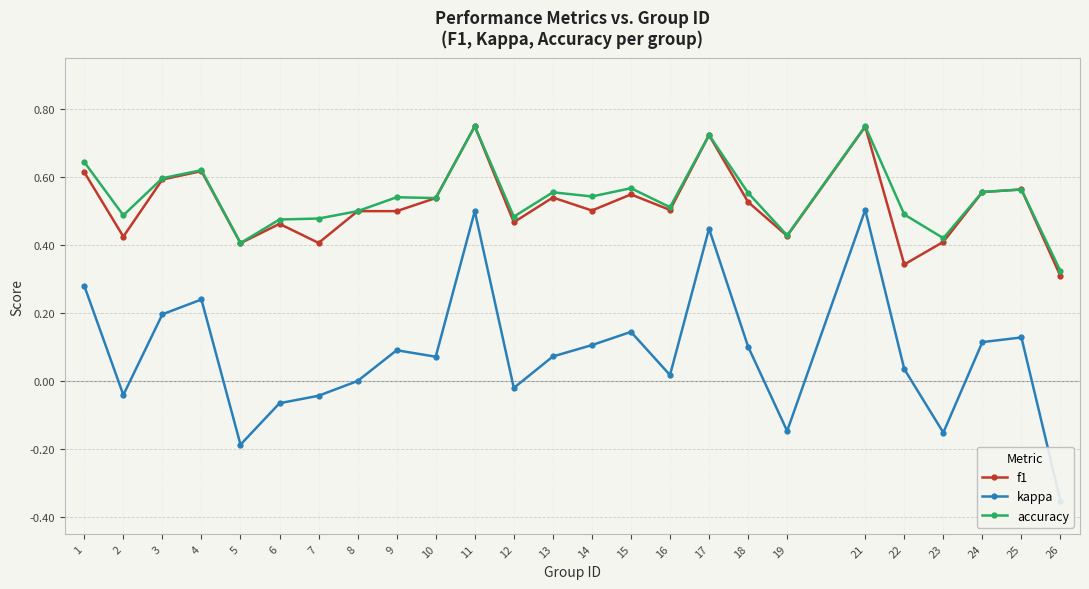

Which series ends up on top after the final intersection of accuracy and f1?

accuracy